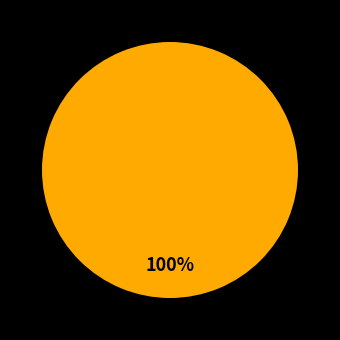

Is there a majority slice in this chart?

Yes